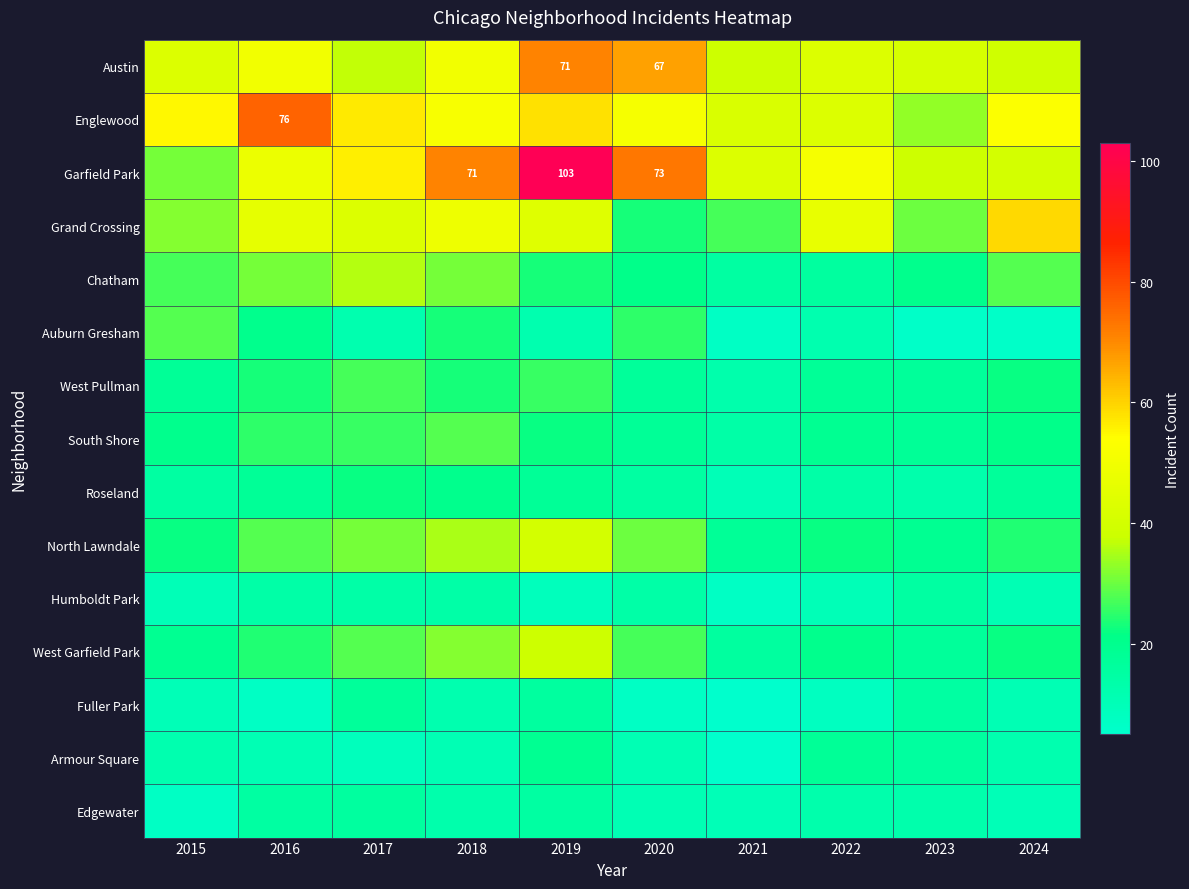

Which series has the largest total across all categories?

Garfield Park